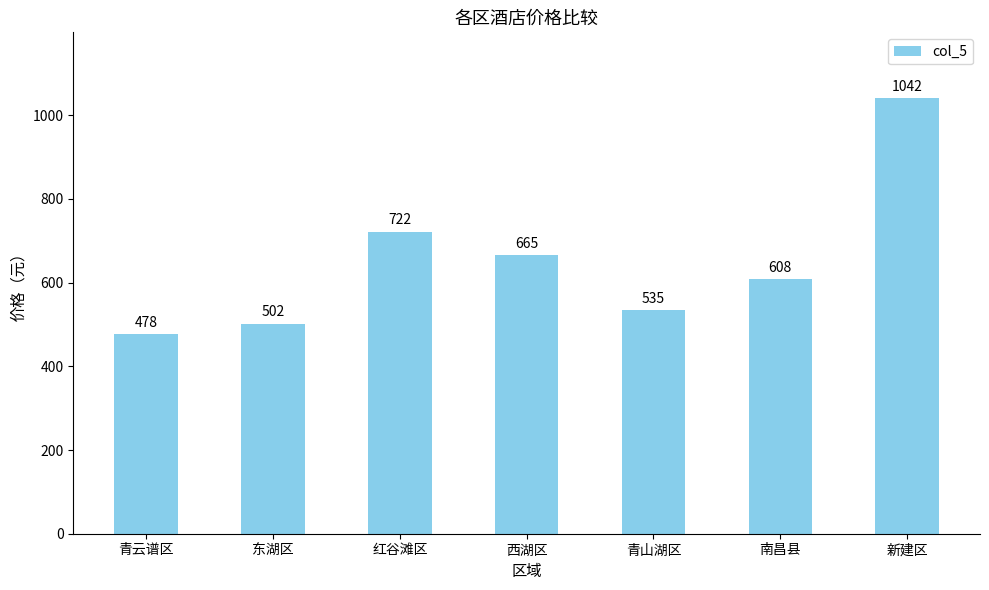

Which label corresponds to the largest value in the chart?

新建区